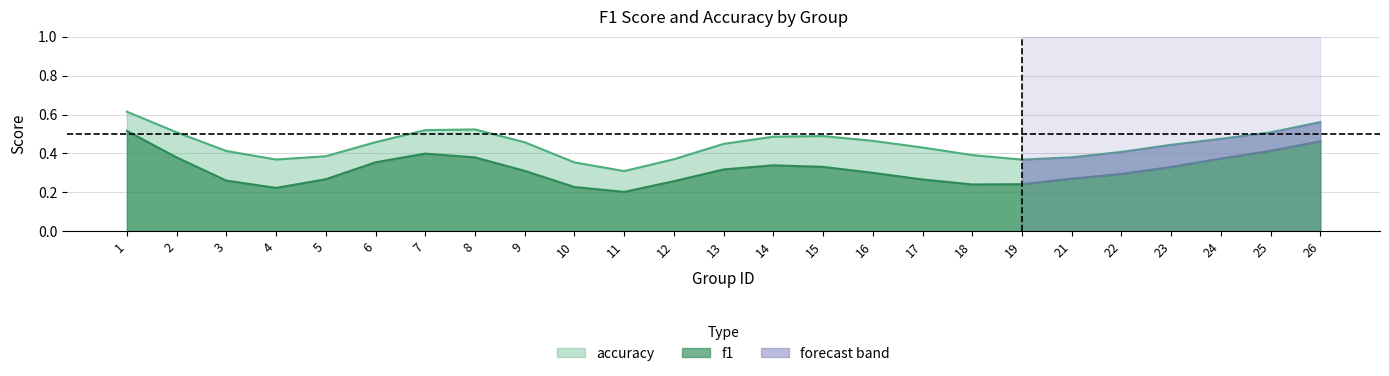

Which category has the lowest value in the f1 series?

11